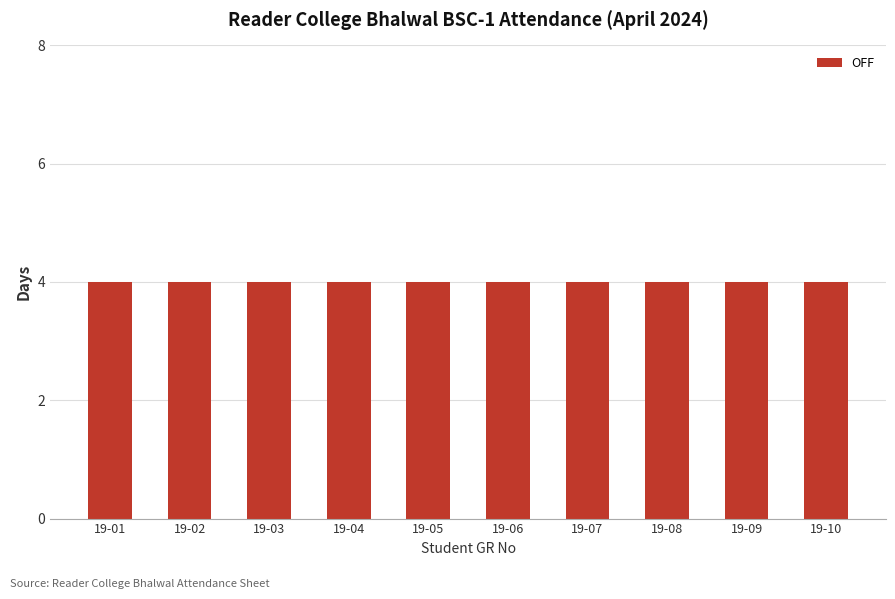

Which series has the largest total across all categories?

OFF